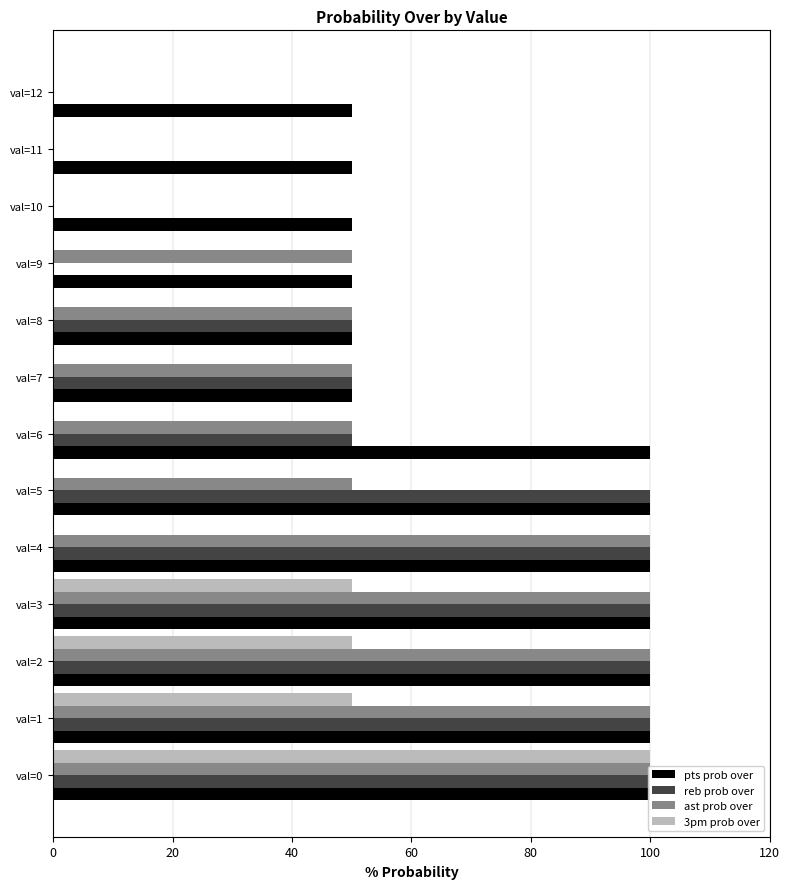

True or false: ast prob over has a value of 100 at val=3.

True